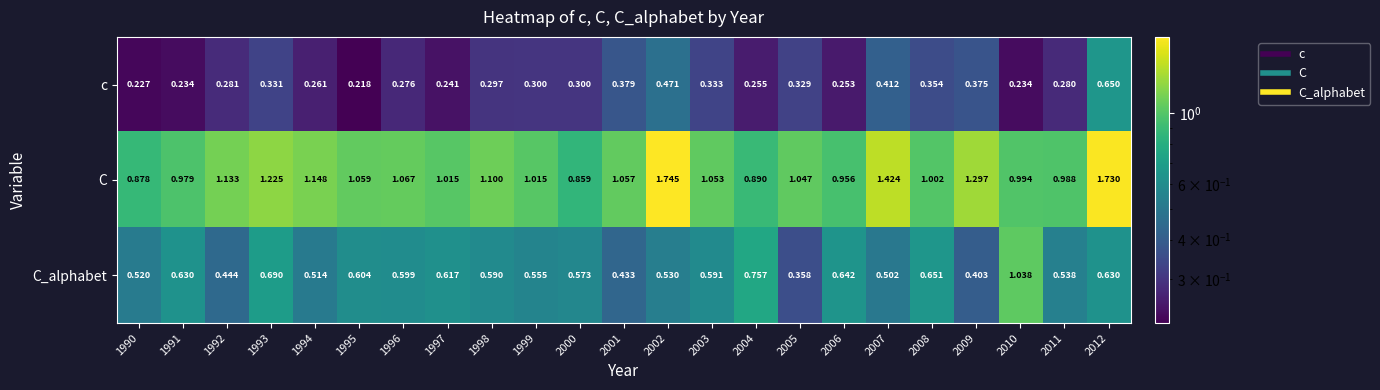

List the series in order of their peak value, highest first.

C, C_alphabet, c